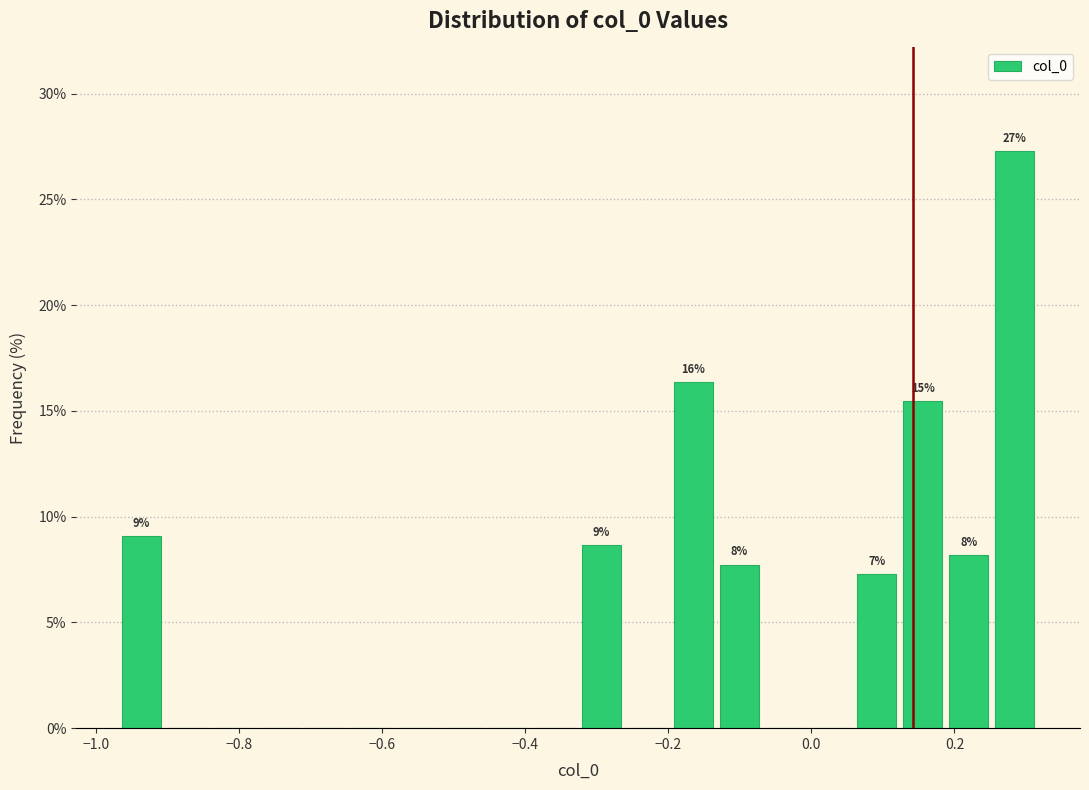

Read against the x-axis, roughly where is the centre of the tallest bar?

0.28